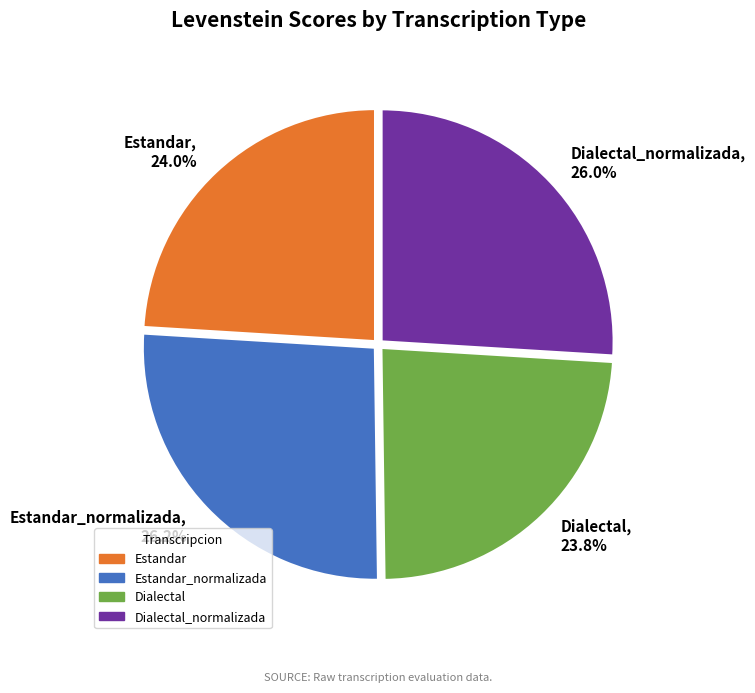

What portion of the pie excludes Estandar_normalizada?

73.8%